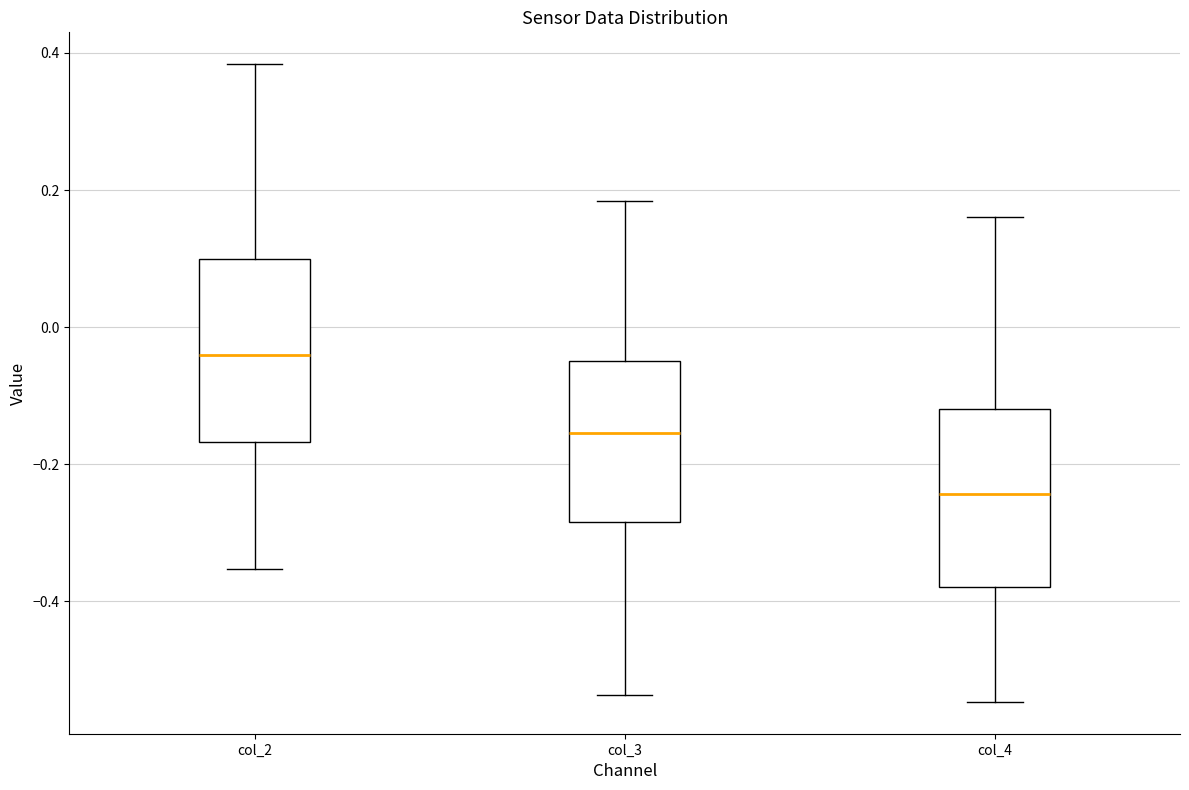

Reading left to right, read every box against the y-axis: the position of its median line, the range the box covers, and the ends of its whiskers. The values are not printed on the chart, so give them approximately, as read against the axis.

col_2: median -0.04, box -0.16 to 0.10, whiskers -0.36 to 0.38
col_3: median -0.16, box -0.28 to -0.04, whiskers -0.54 to 0.18
col_4: median -0.24, box -0.38 to -0.12, whiskers -0.54 to 0.16